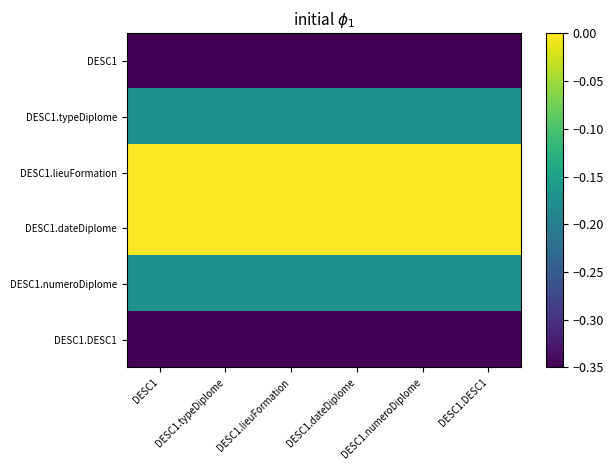

Count the number of data series in this chart.

6